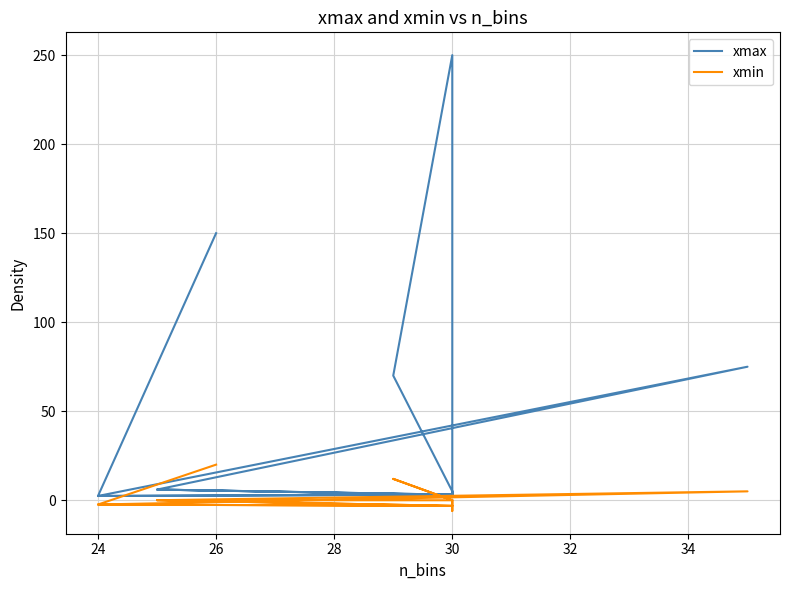

Which series has the widest spread of values?

xmax